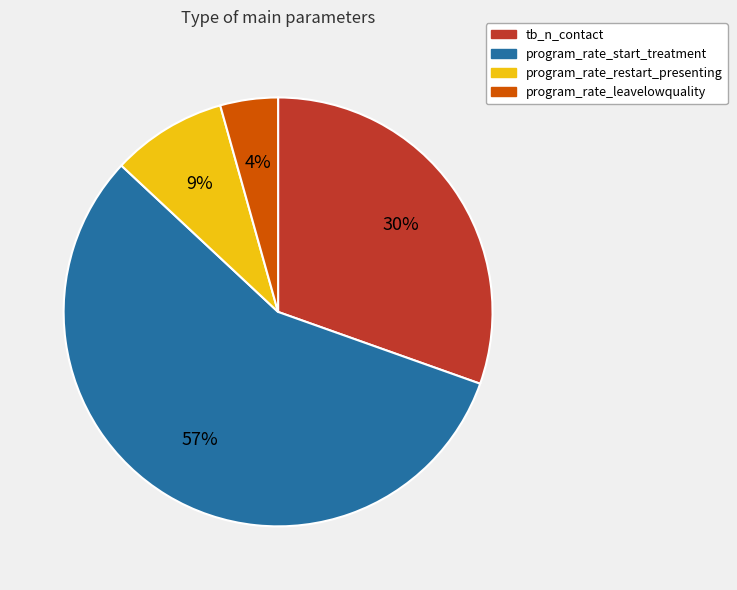

Between program_rate_restart_presenting and tb_n_contact, which is larger?

tb_n_contact